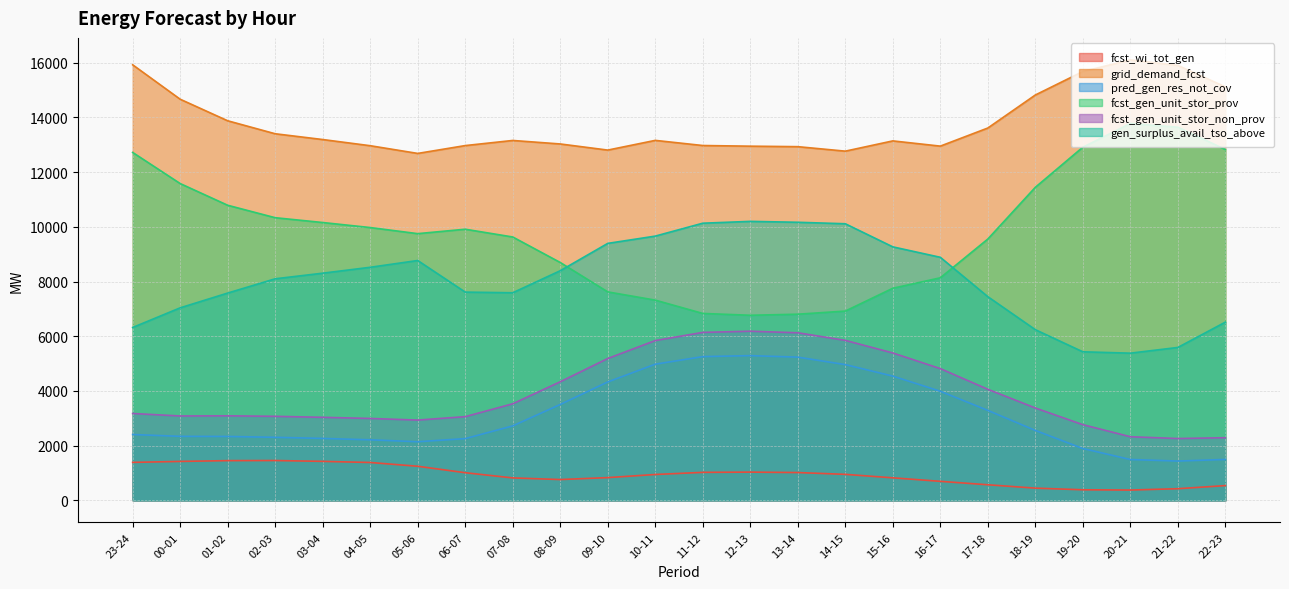

In fcst_gen_unit_stor_prov, how many points are lower than both neighbors (excluding endpoints)?

2